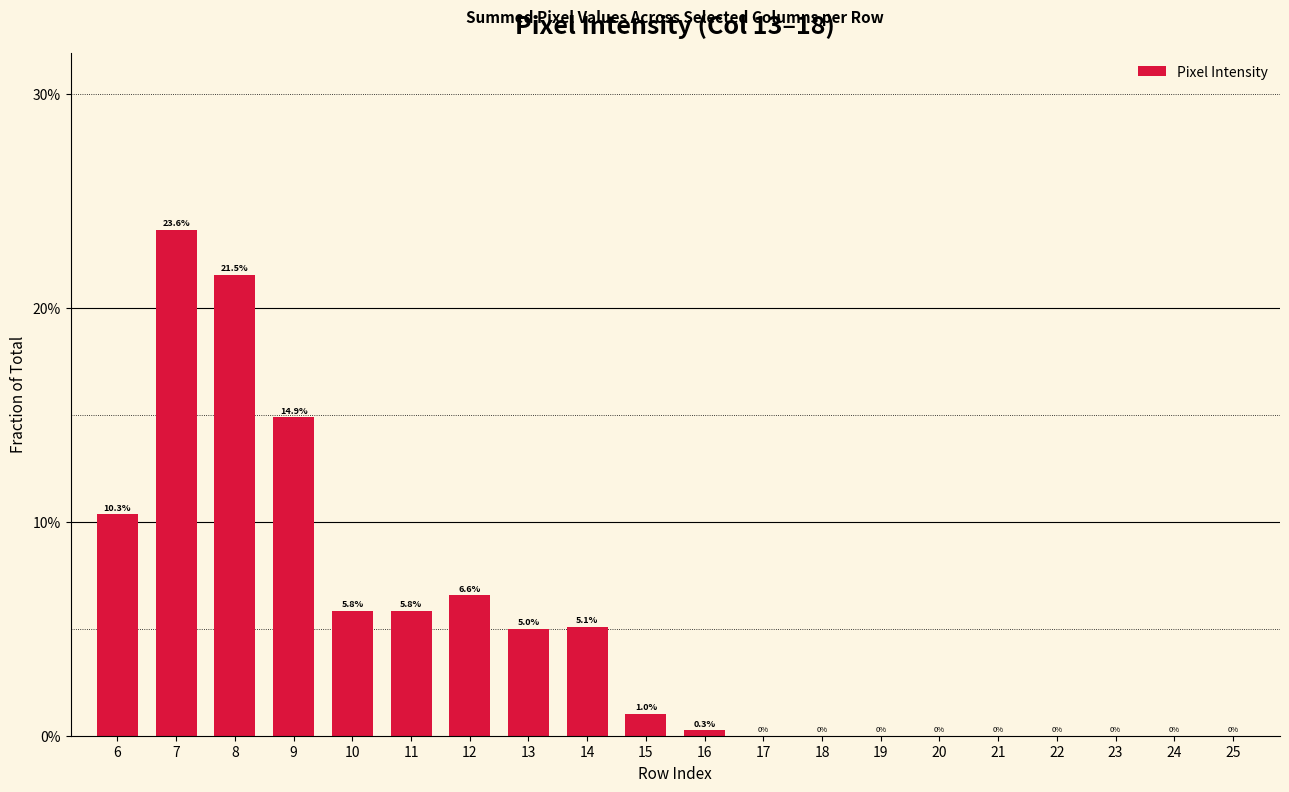

True or false: the data shows 0.0 at 18.

True